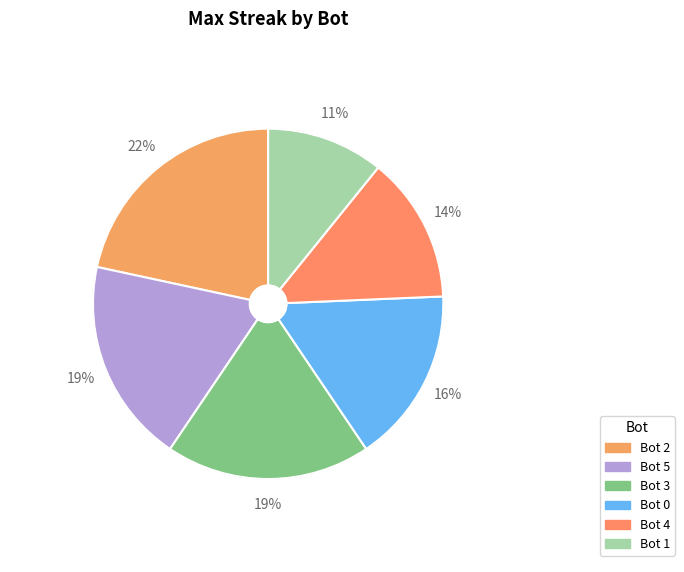

Is it true that Bot 4 is 19% of the pie?

False